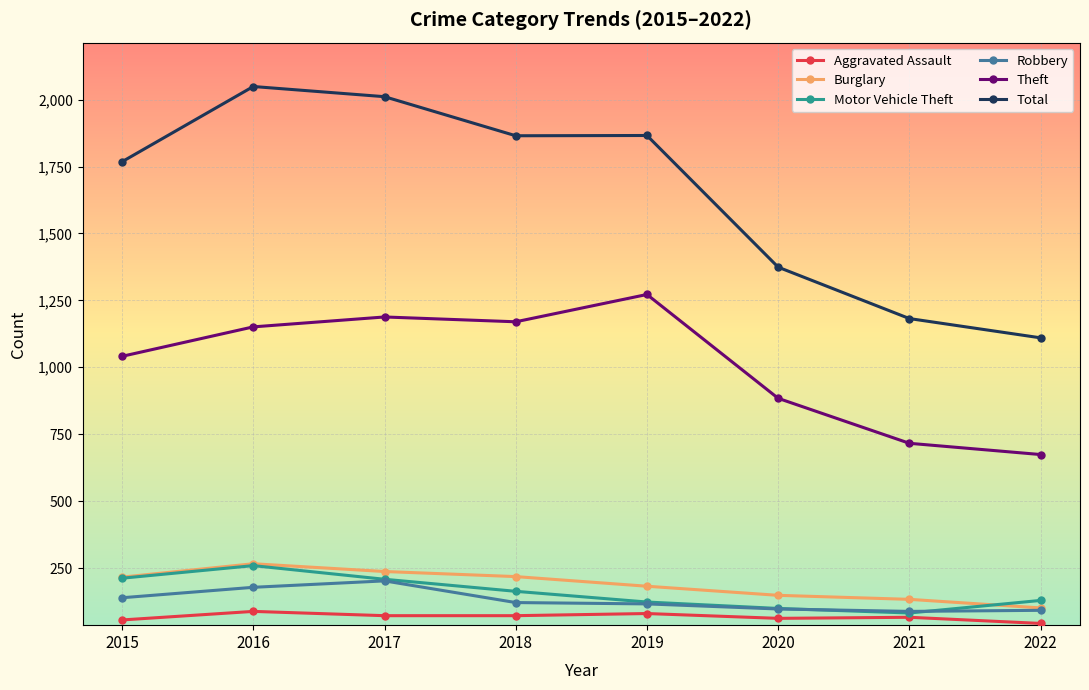

What is the sum of all Motor Vehicle Theft values?

1275